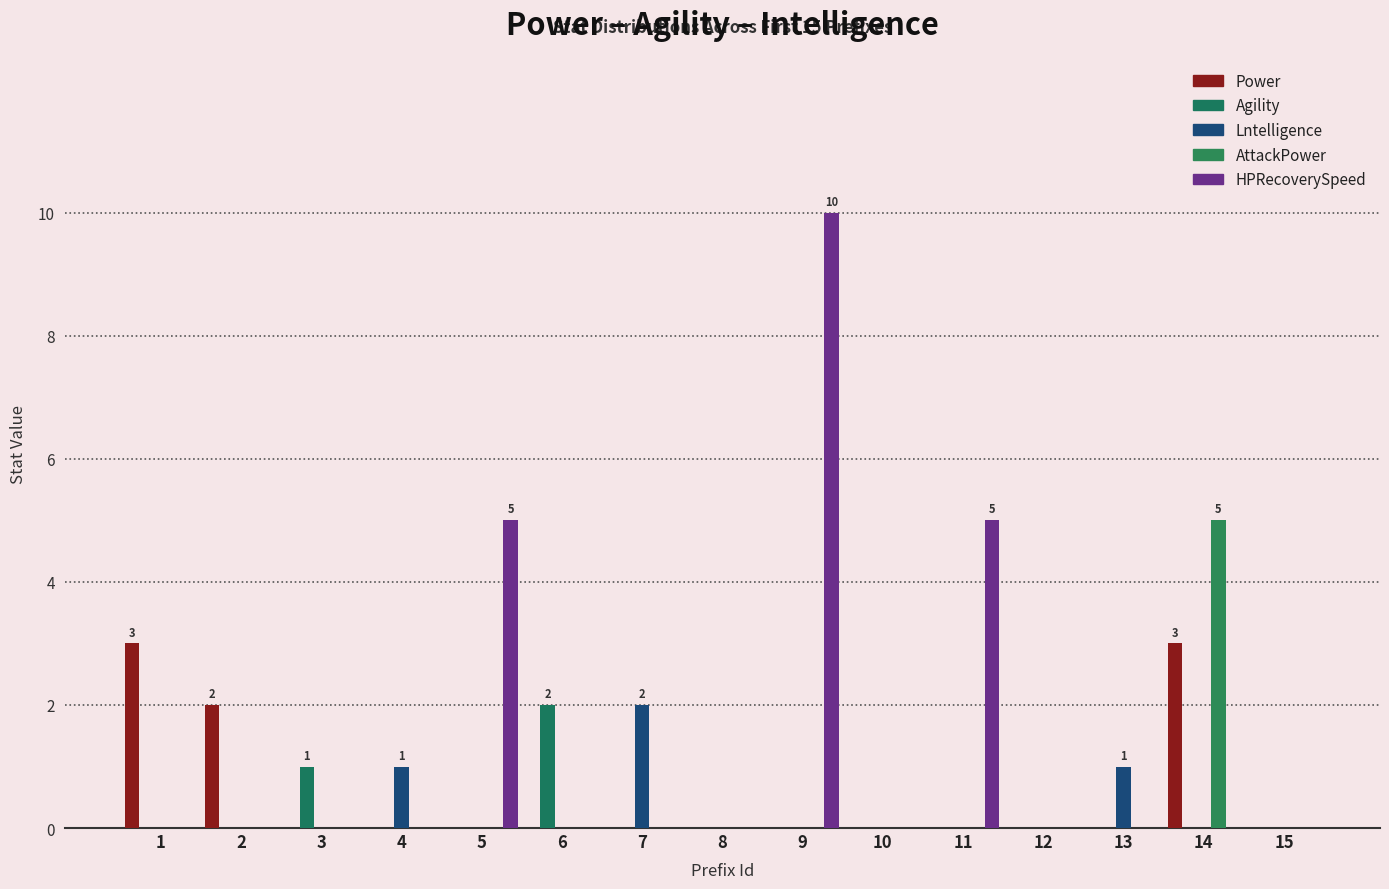

Reading left to right, list all the values displayed in this chart.

Power: 1=3	2=2	3=0	4=0	5=0	6=0	7=0	8=0	9=0	10=0	11=0	12=0	13=0	14=3	15=0
Agility: 1=0	2=0	3=1	4=0	5=0	6=2	7=0	8=0	9=0	10=0	11=0	12=0	13=0	14=0	15=0
Lntelligence: 1=0	2=0	3=0	4=1	5=0	6=0	7=2	8=0	9=0	10=0	11=0	12=0	13=1	14=0	15=0
AttackPower: 1=0	2=0	3=0	4=0	5=0	6=0	7=0	8=0	9=0	10=0	11=0	12=0	13=0	14=5	15=0
HPRecoverySpeed: 1=0	2=0	3=0	4=0	5=5	6=0	7=0	8=0	9=10	10=0	11=5	12=0	13=0	14=0	15=0